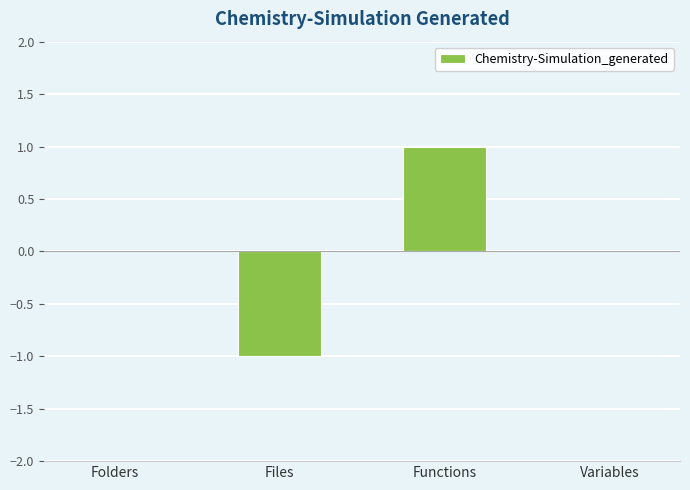

Which label corresponds to the largest value in the chart?

Functions